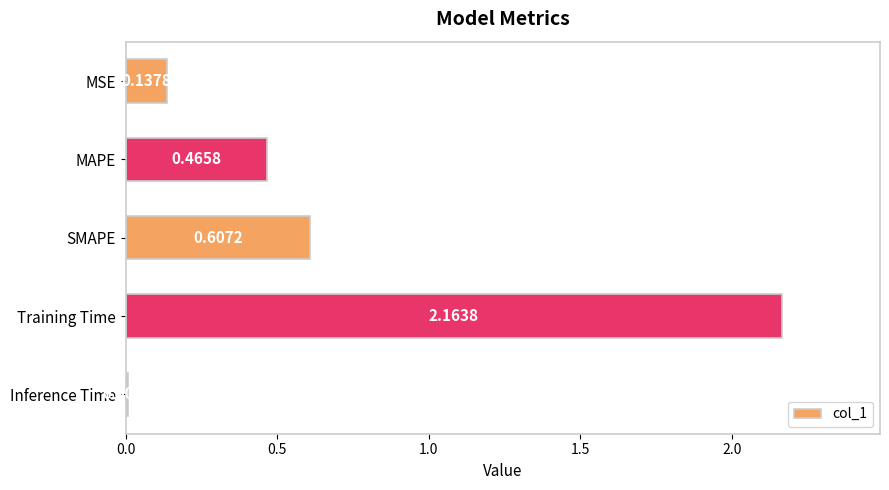

What is the label of the 4th bar from the top?

Training Time